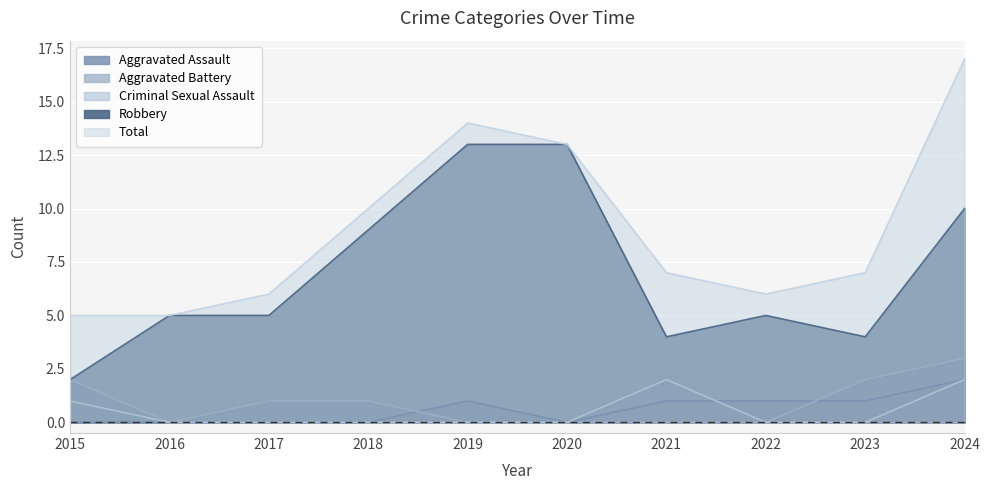

After their last crossing, which series has the higher values: Aggravated Assault or Aggravated Battery?

Aggravated Battery